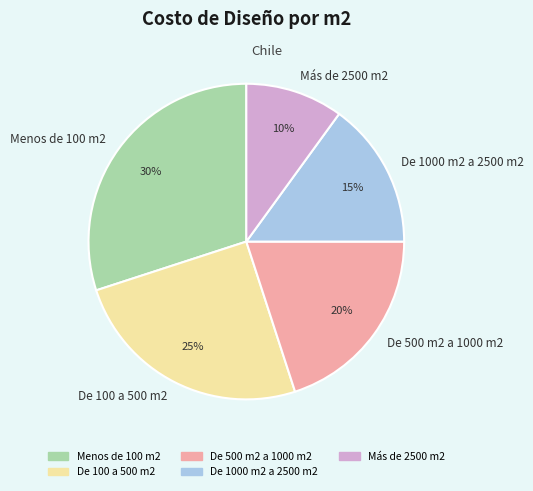

Is the sum of Menos de 100 m2 and De 100 a 500 m2 greater than half?

Yes